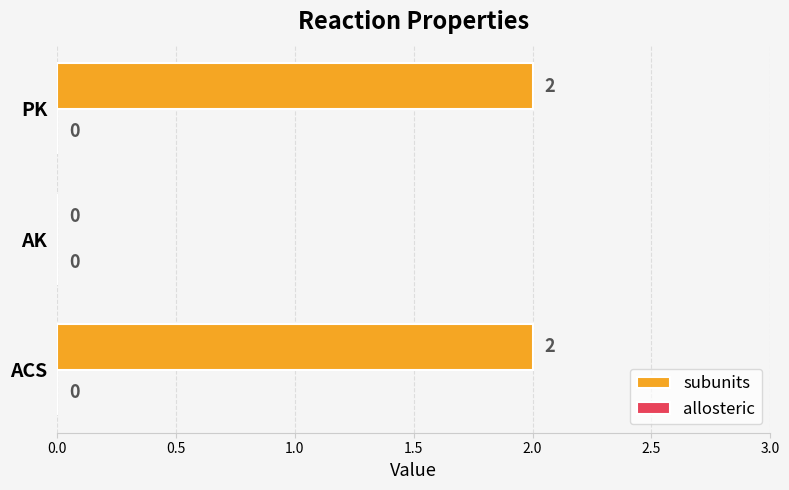

Is it true that the value at ACS is 2?

True